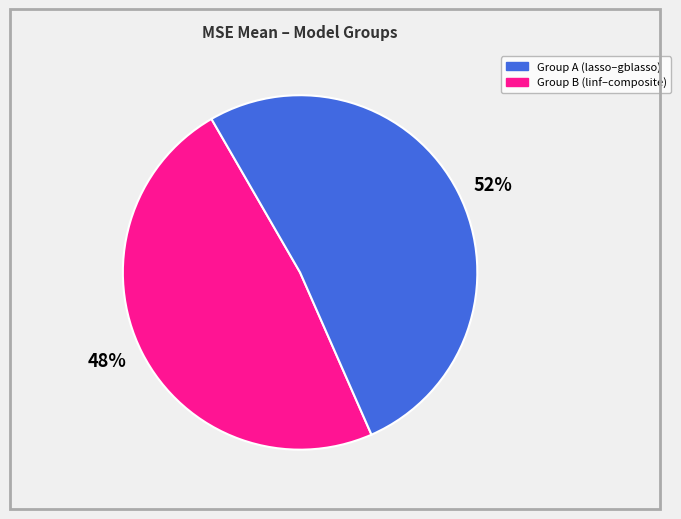

What is the ratio of the value at 52% to the value at 48%?

1.1